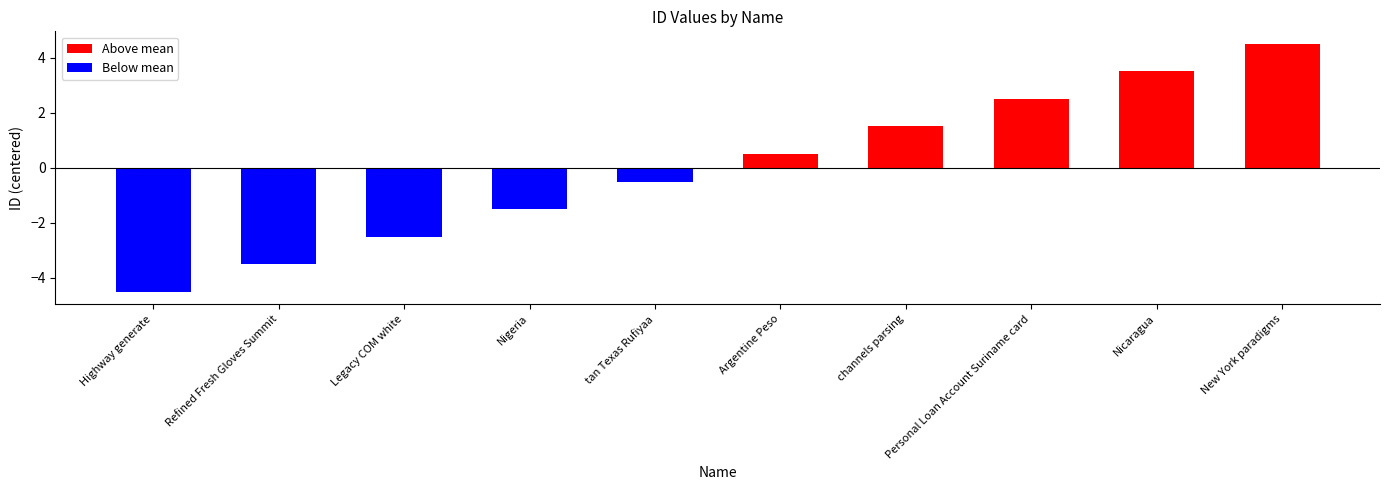

What is the difference between the Above mean values at tan Texas Rufiyaa and Argentine Peso?

0.5